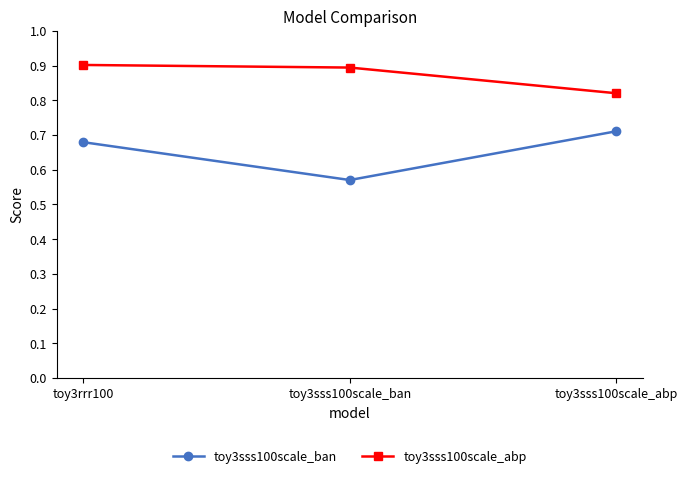

Count the number of categories in the chart.

3